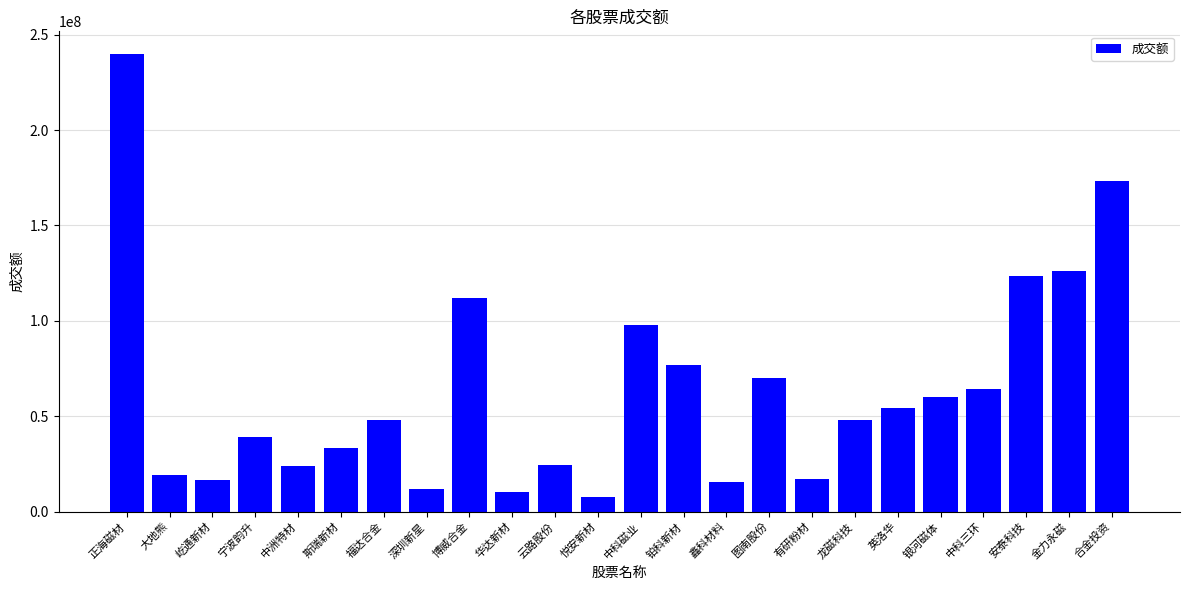

What is the change in value from 正海磁材 to 悦安新材?

-232258272